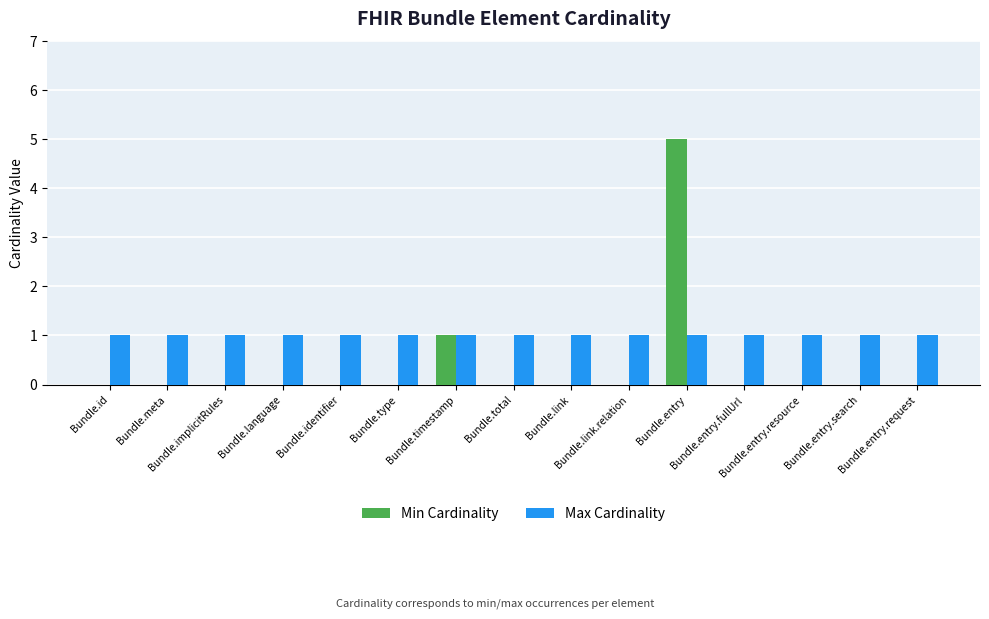

How many groups of bars are there?

15